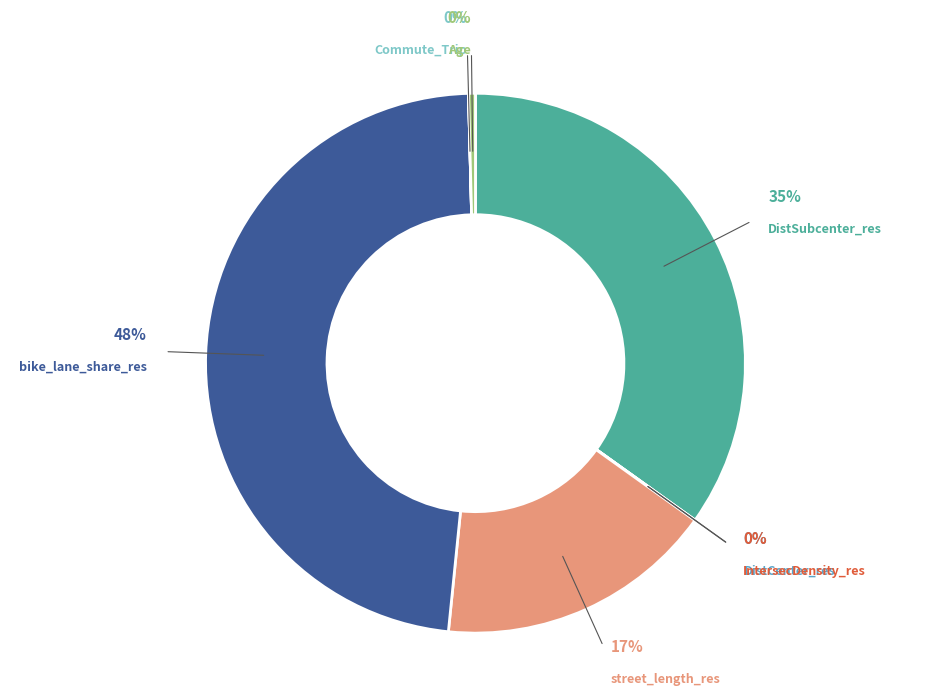

To the nearest percent, what is the combined percentage of Commute_Trip and DistSubcenter_res?

35%